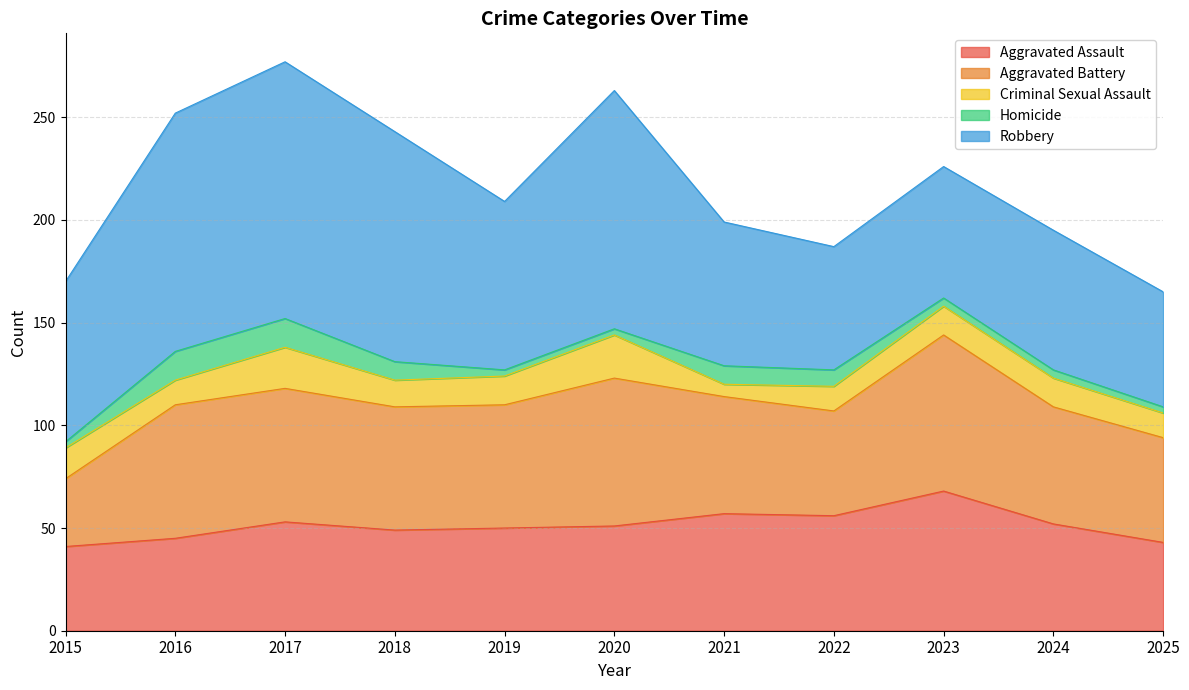

What is the total value across all series at 2017?

277